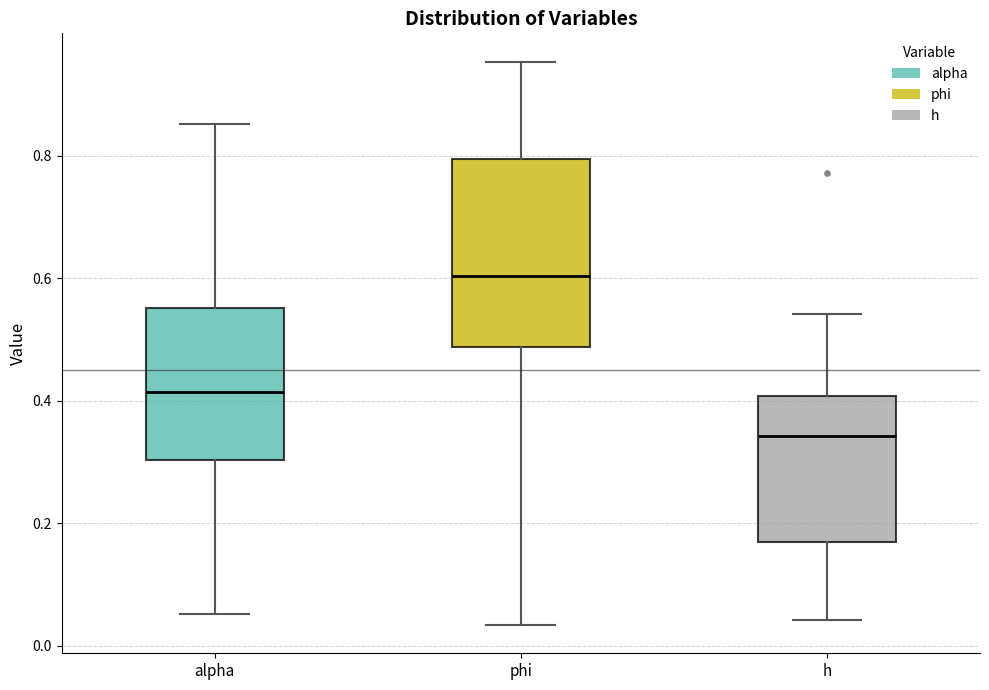

Comparing the boxes themselves (not the whiskers), which one is the tallest?

phi